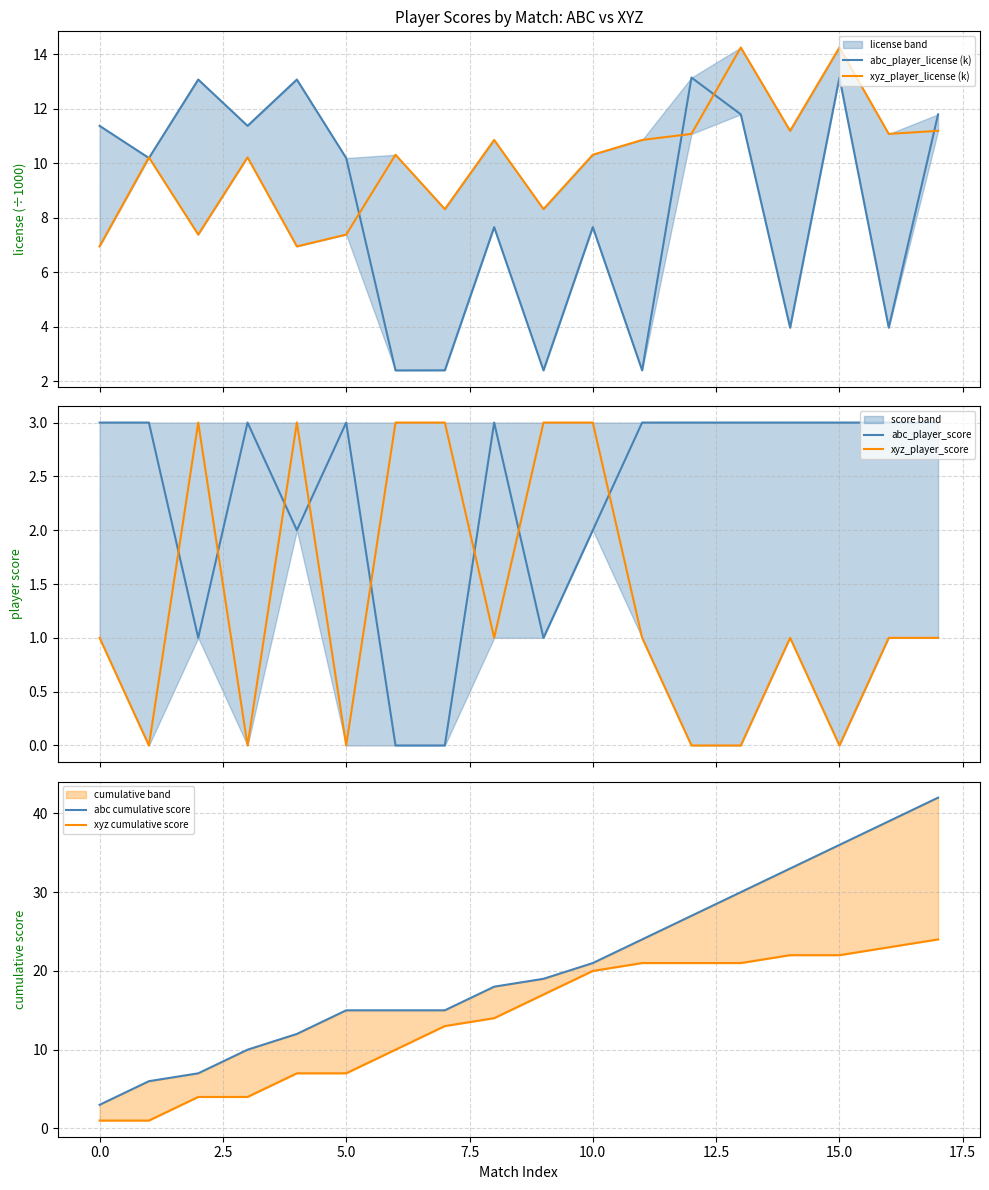

Does the chart display data point markers on the line(s)?

No